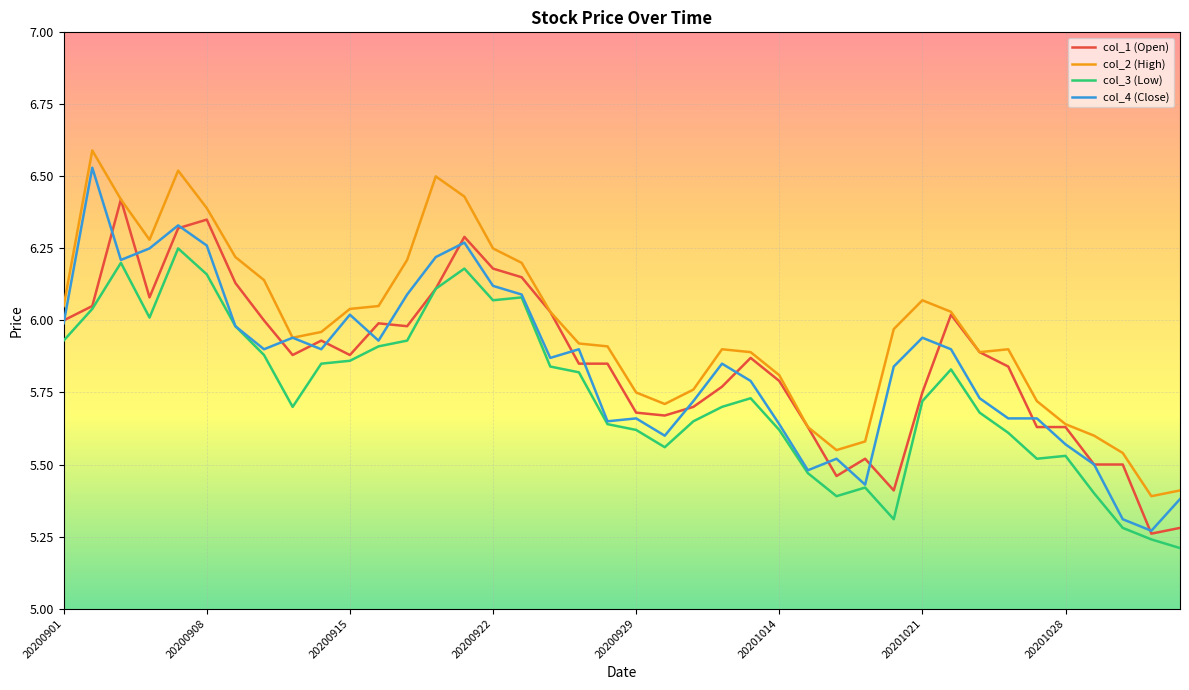

Does the chart display data point markers on the line(s)?

No